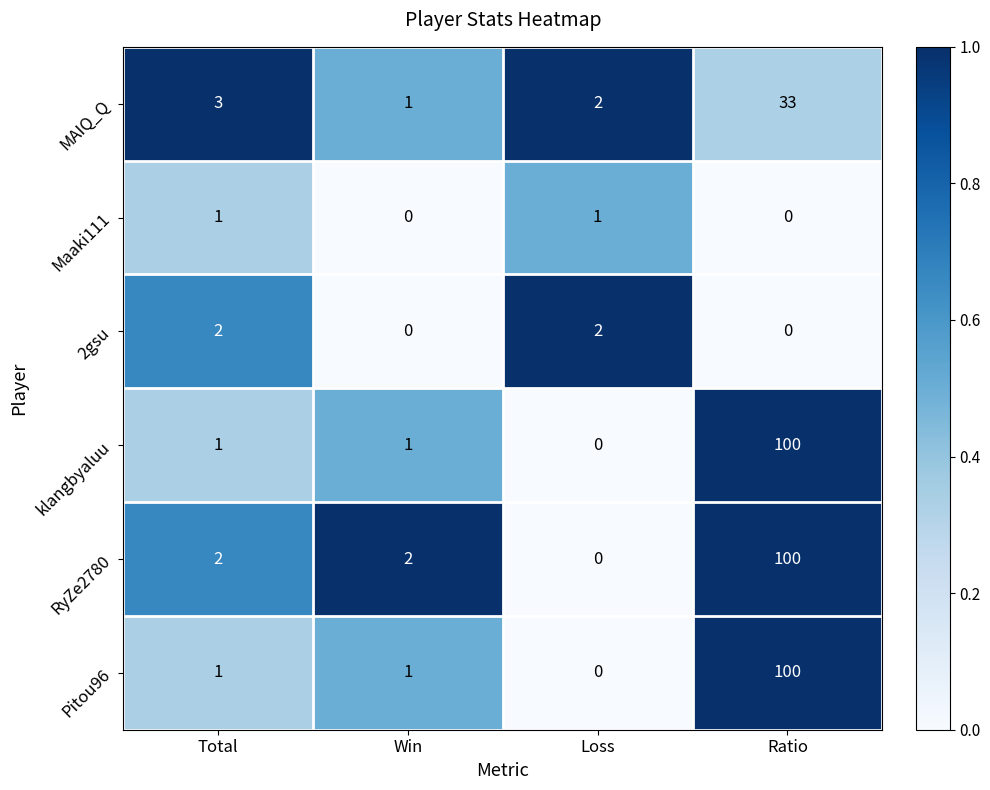

Reading left to right, list all the values displayed in this chart.

MAIQ_Q: Total=3	Win=1	Loss=2	Ratio=33
Maaki111: Total=1	Win=0	Loss=1	Ratio=0
2gsu: Total=2	Win=0	Loss=2	Ratio=0
klangbyaluu: Total=1	Win=1	Loss=0	Ratio=100
RyZe2780: Total=2	Win=2	Loss=0	Ratio=100
Pitou96: Total=1	Win=1	Loss=0	Ratio=100